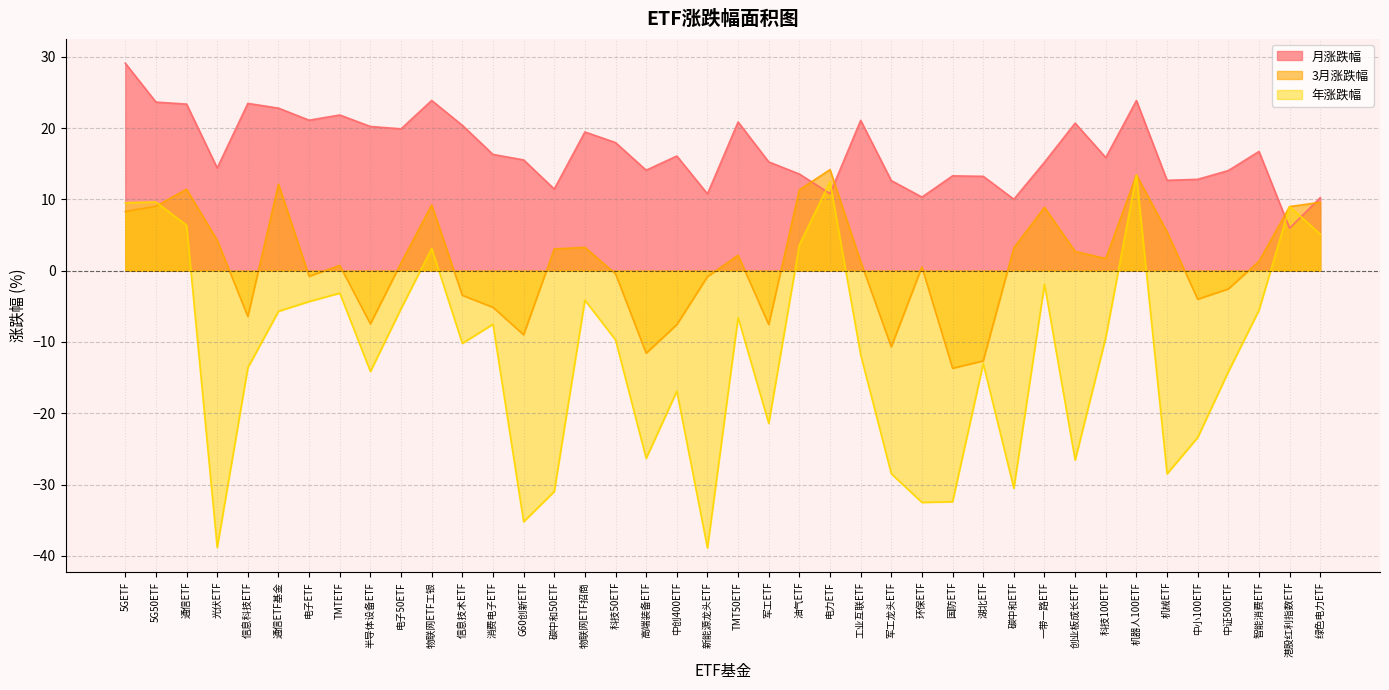

Rank the series at 信息技术ETF from lowest to highest value.

年涨跌幅, 3月涨跌幅, 月涨跌幅